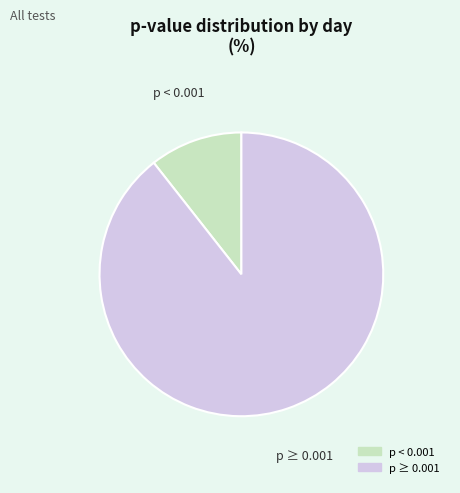

Is there a majority slice in this chart?

Yes